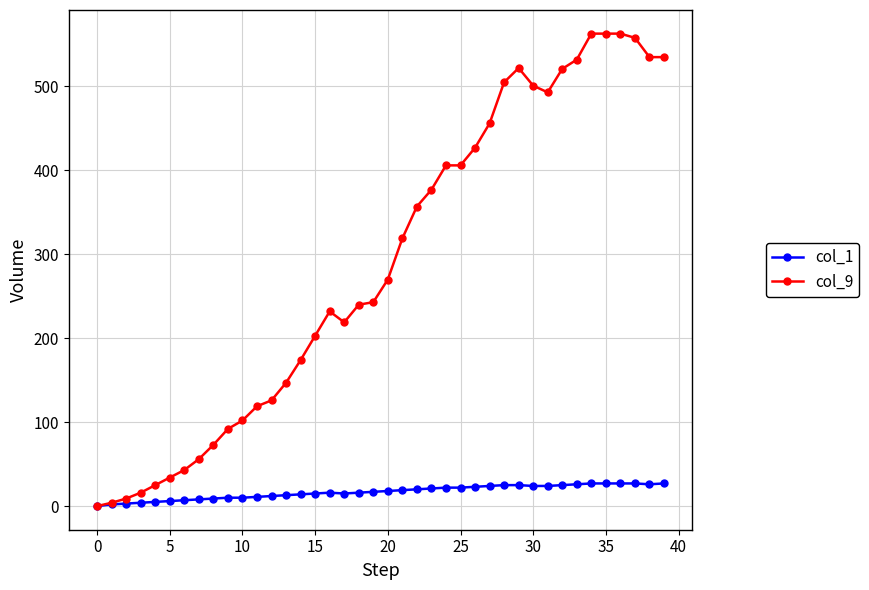

Which series has the widest spread of values?

col_9